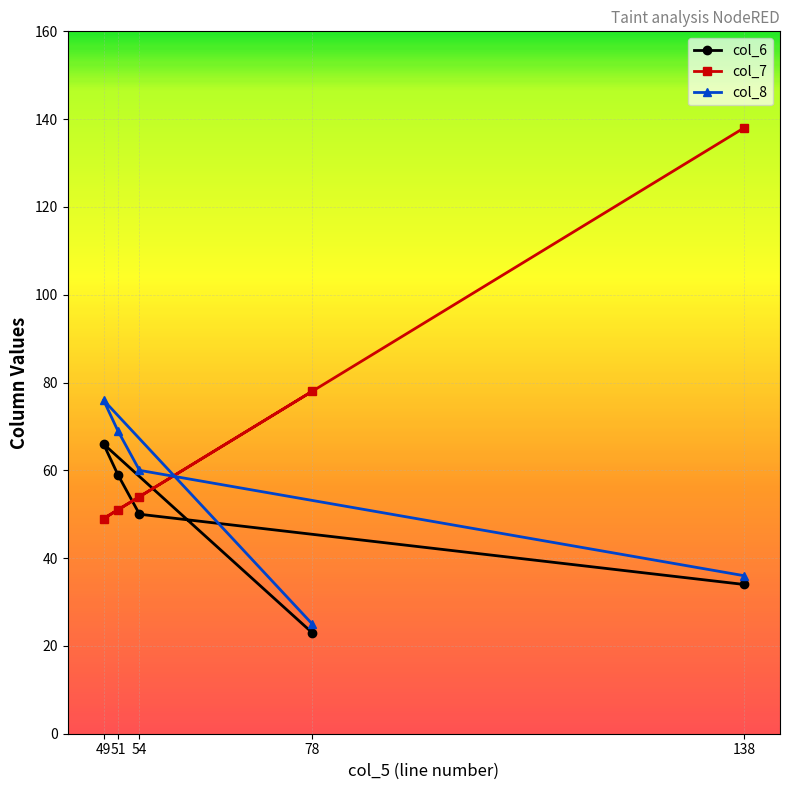

What is the difference between the maximum and second lowest values in the col_7 series?

87